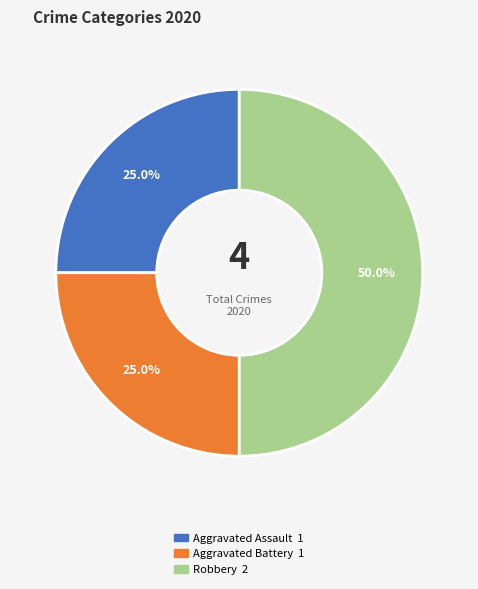

What percentage is NOT represented by Aggravated Battery?

75.0%